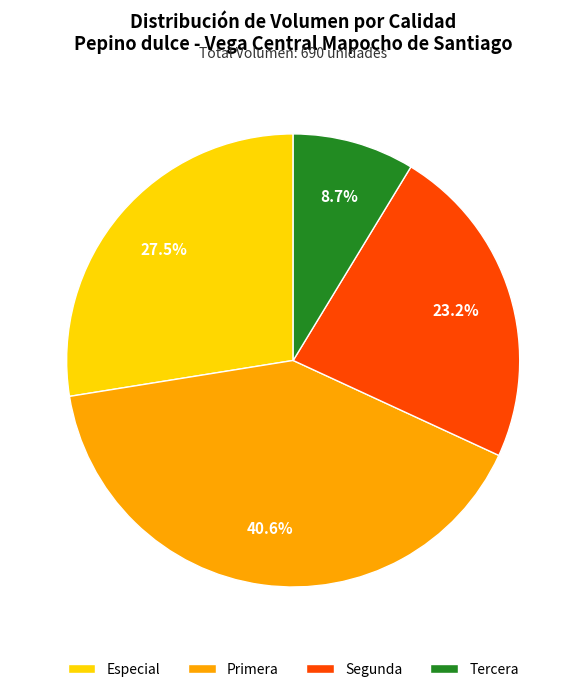

To the nearest percent, what portion does Primera represent?

41%